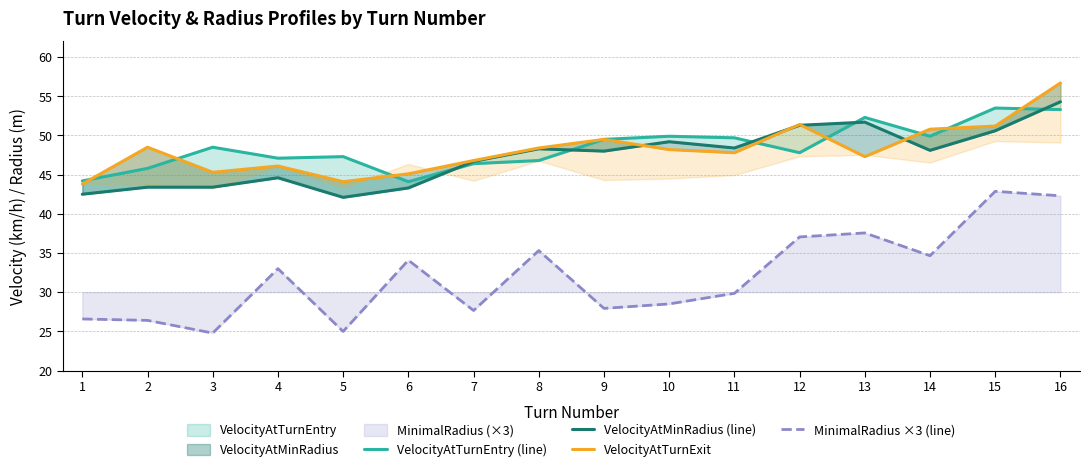

How many lines are shown in the chart?

4